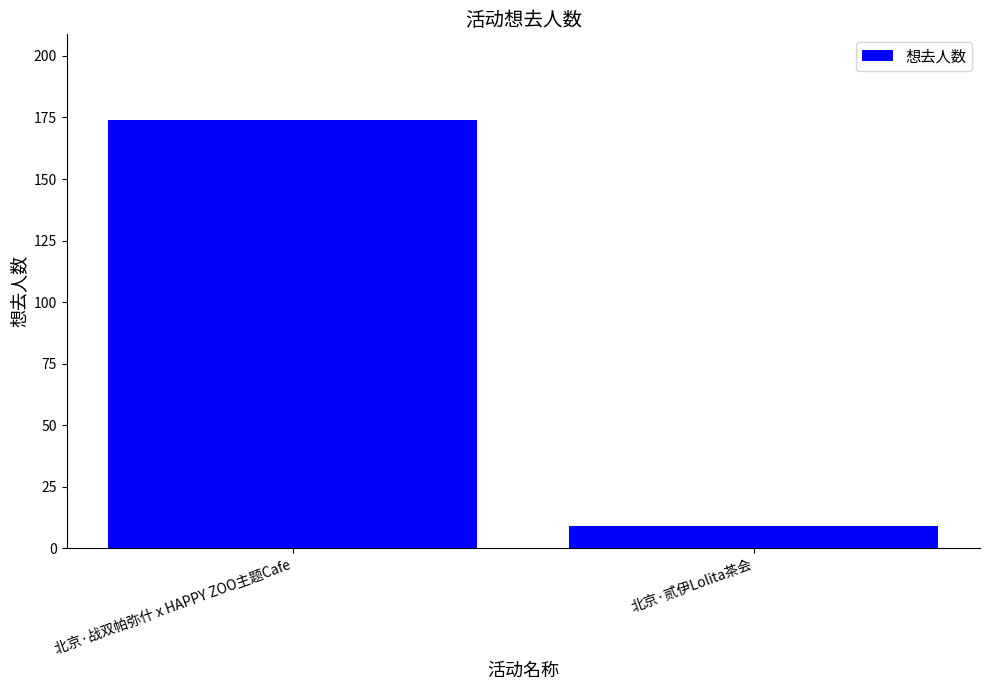

At which label is the value closest to 91?

北京·贰伊Lolita茶会